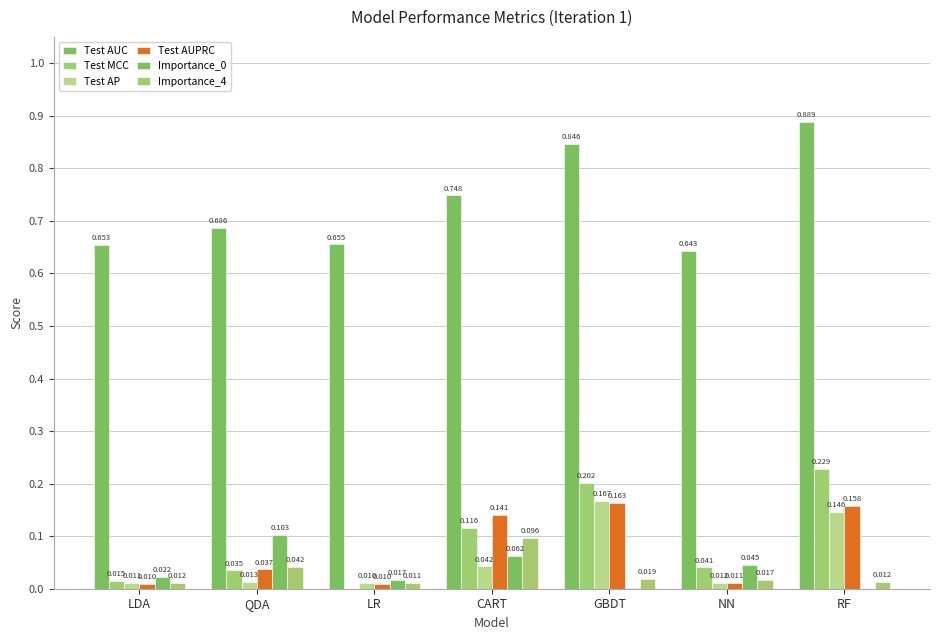

What is the value of the Importance_0 bar at the 2nd from the left?

0.1